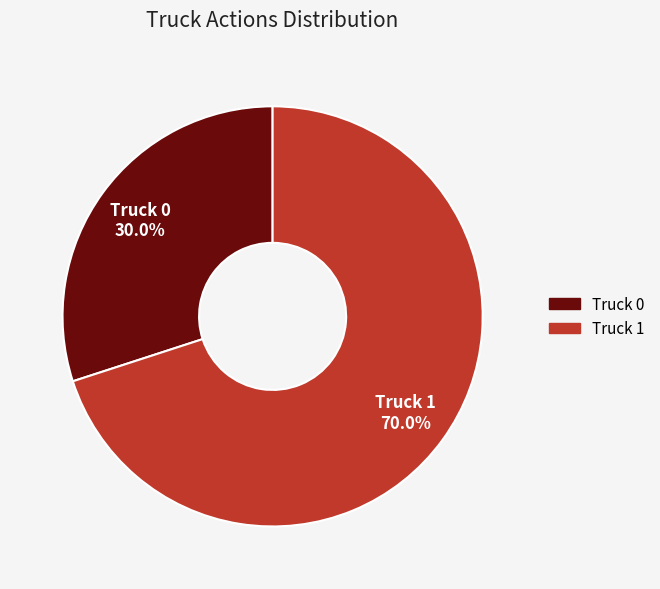

Count the number of slices in the pie.

2